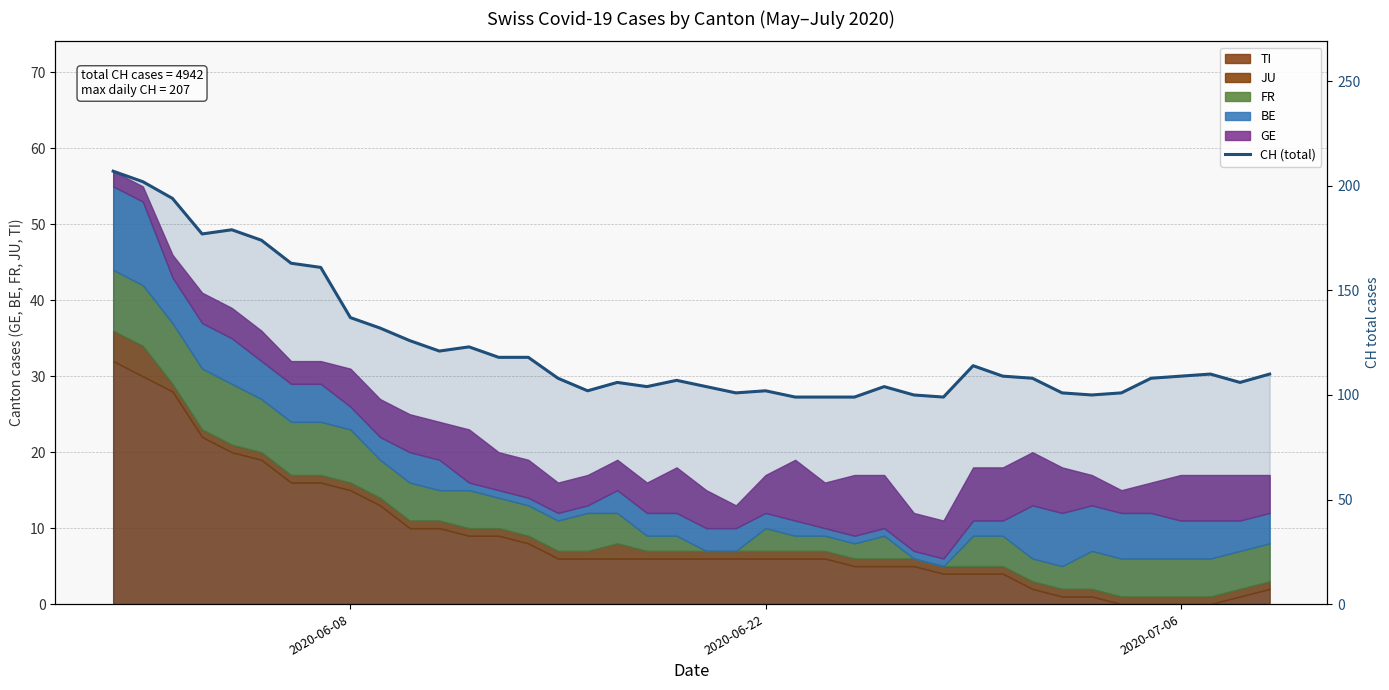

What is the maximum value shown in the chart?

207